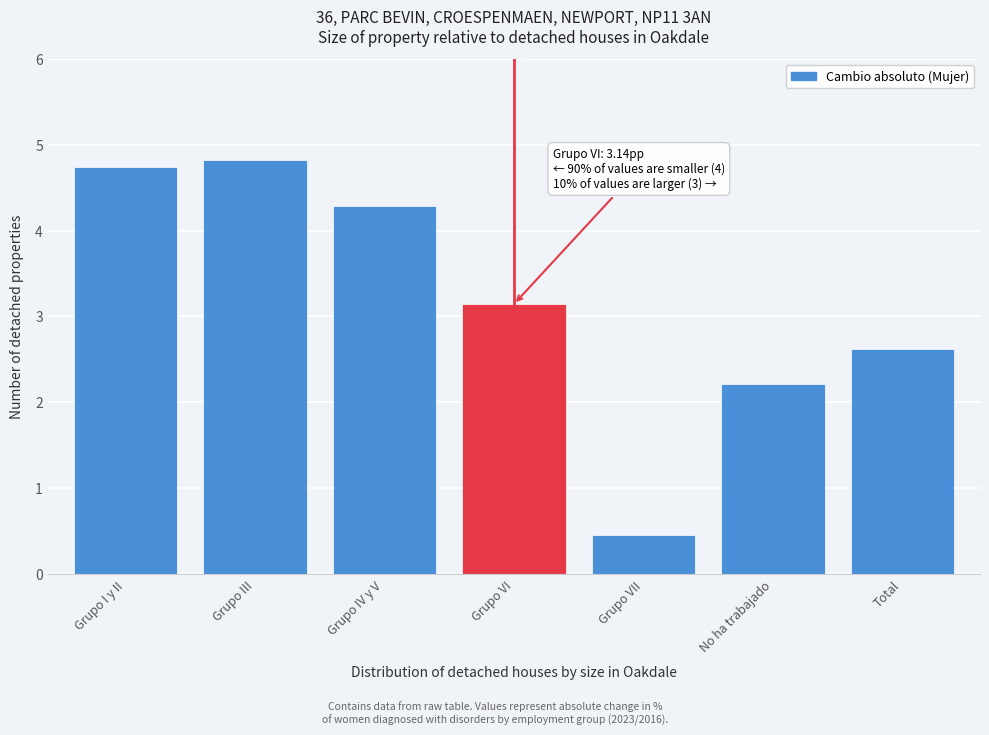

Reading left to right, transcribe all the data shown in this chart.

4.7	4.8	4.3	3.1	0.5	2.2	2.6